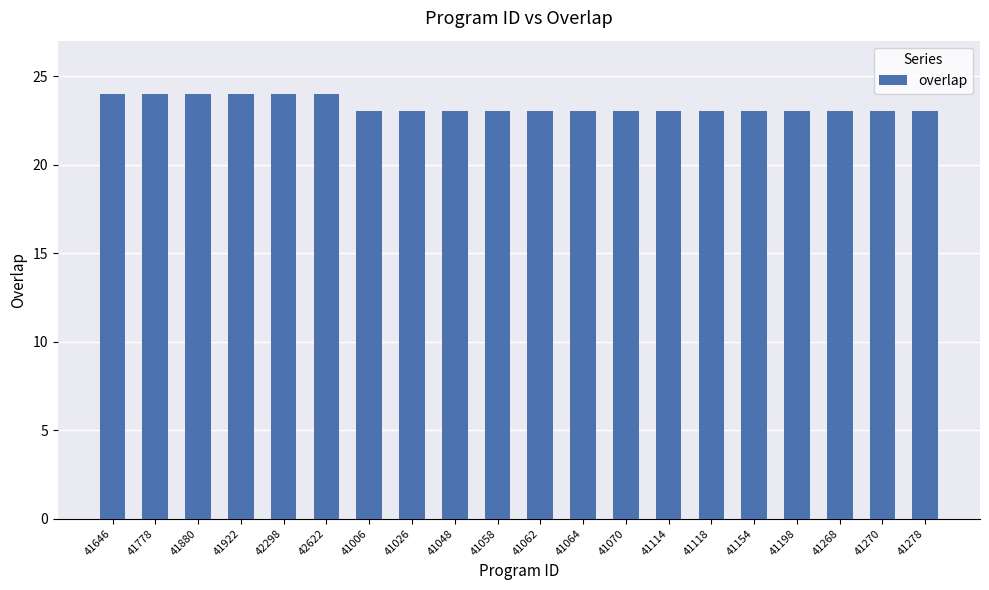

Count the number of categories in the chart.

20